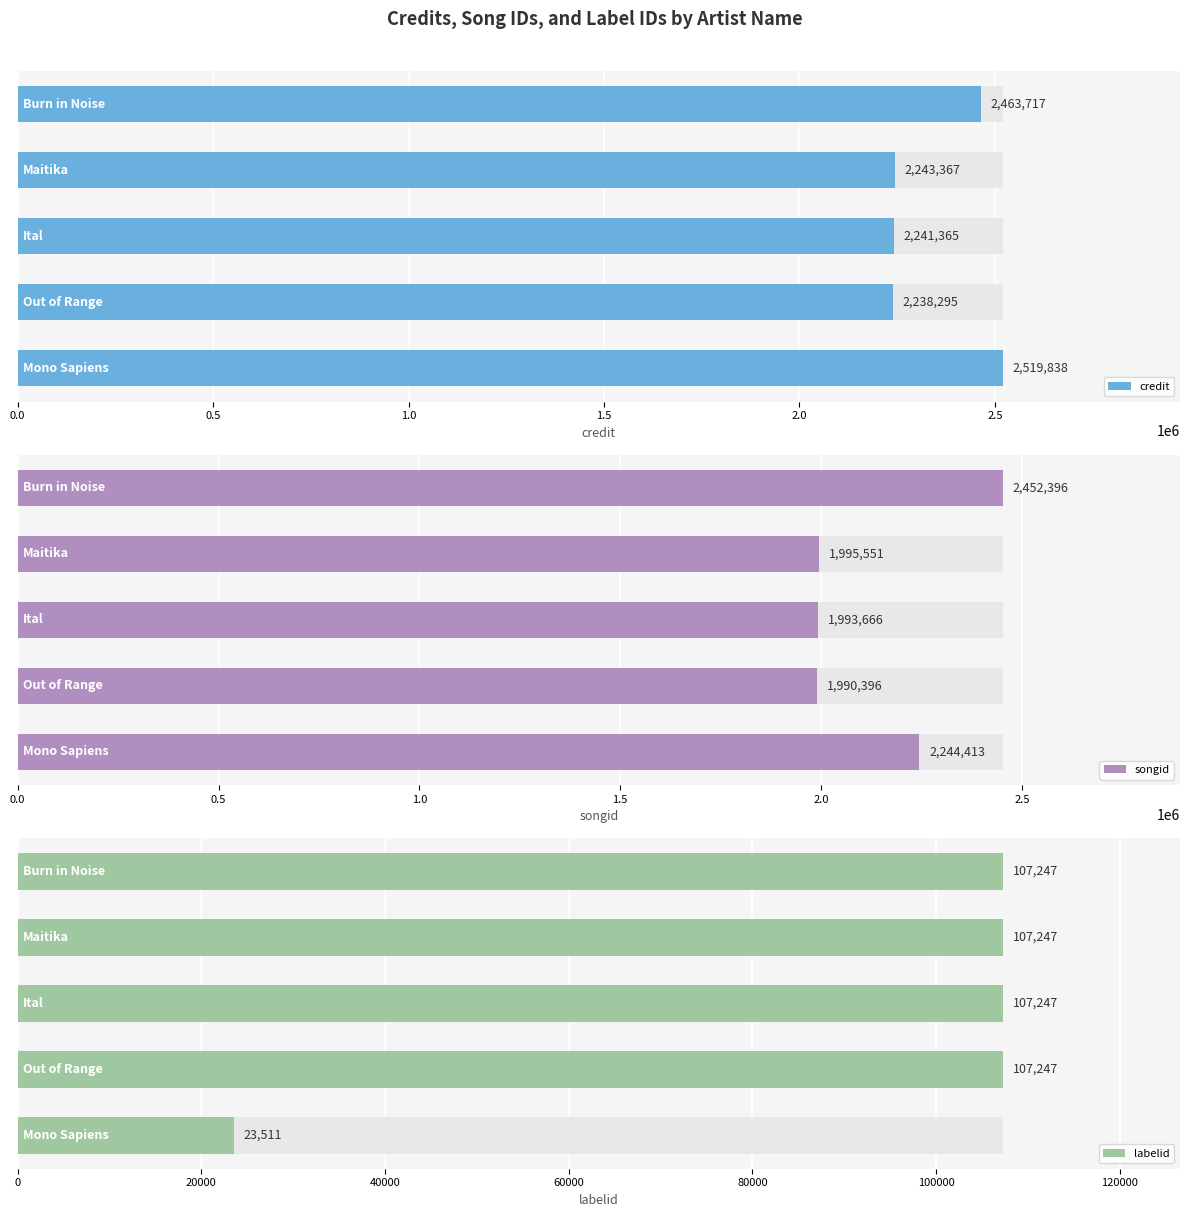

How many bars are there in total?

15